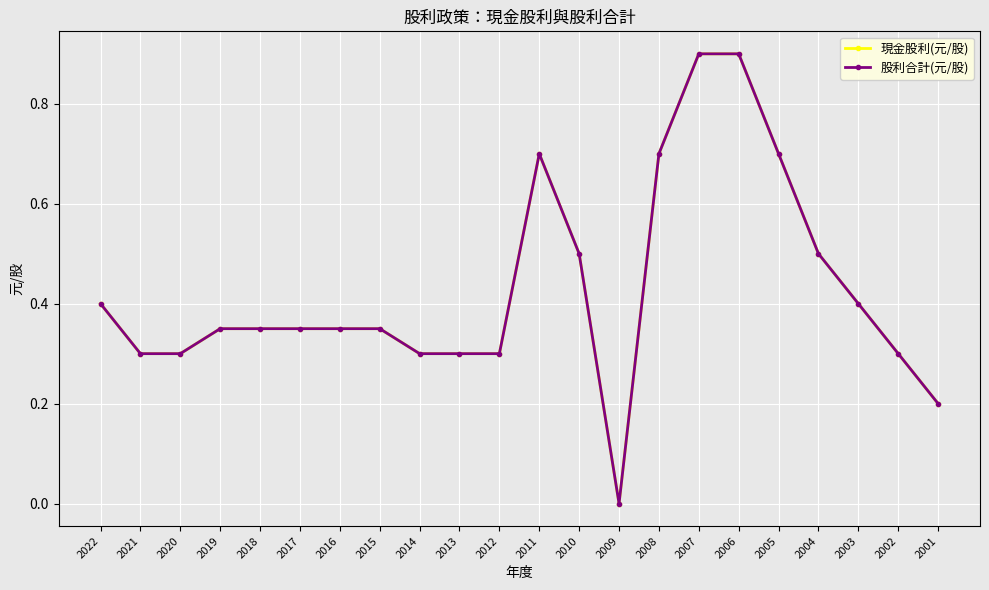

Is this an area chart (filled region under the line)?

No